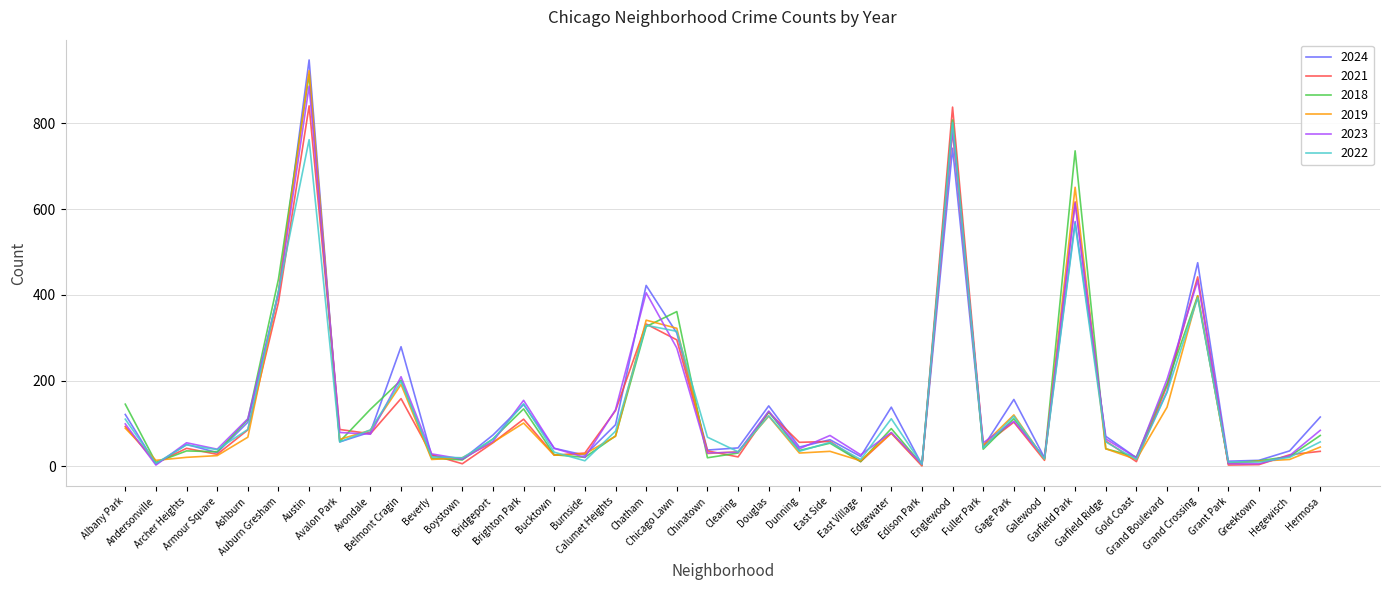

Does the chart display data point markers on the line(s)?

No